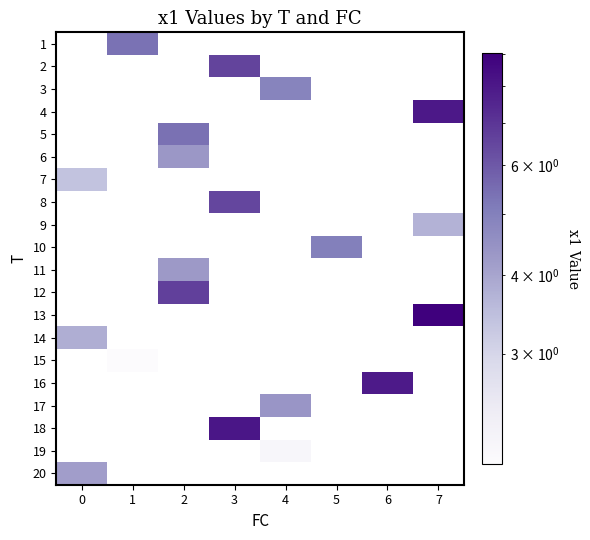

Which category has the highest value across all series?

7